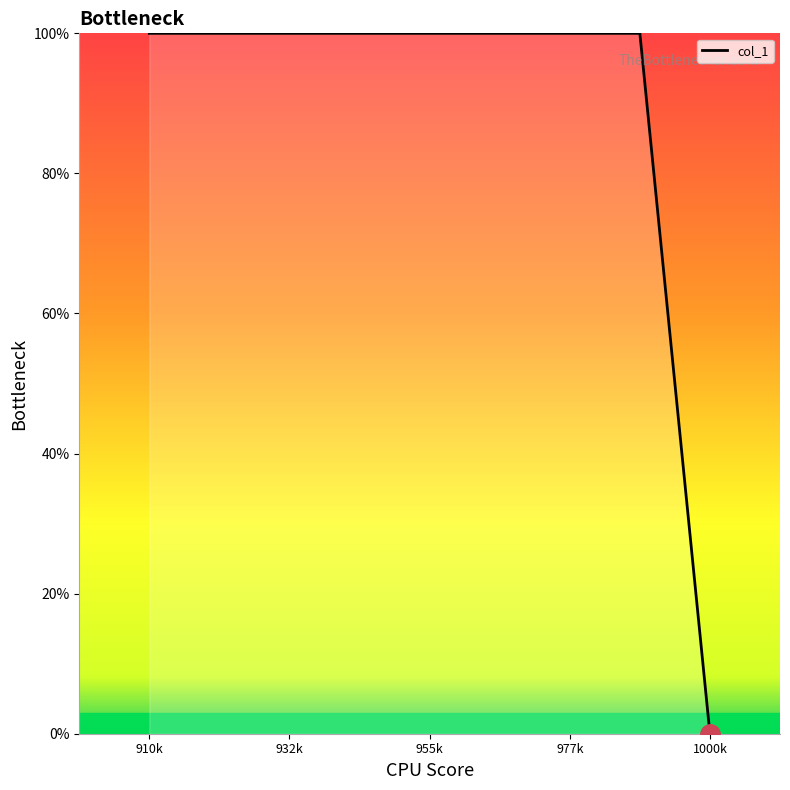

What is the greatest value displayed?

100